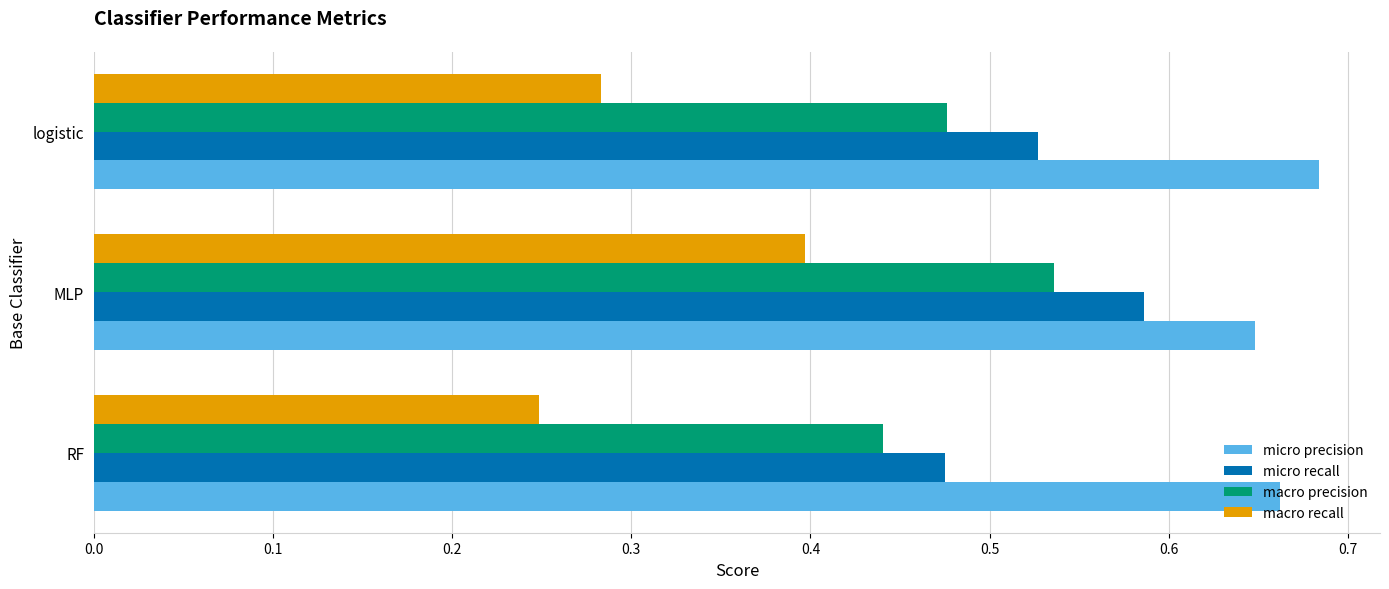

Where is micro precision nearest to the value 0?

MLP